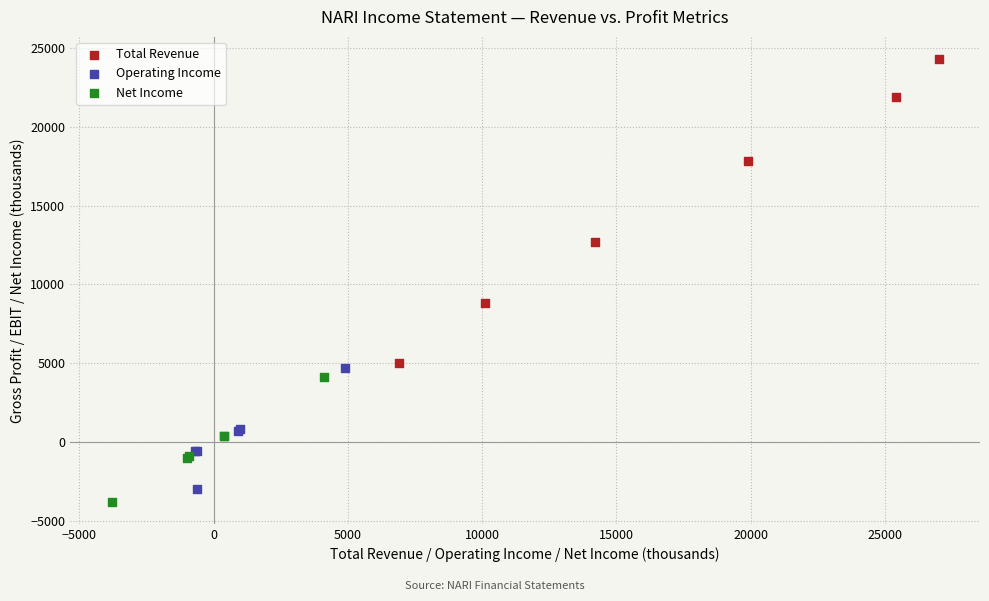

What are all the series names shown in the legend?

Total Revenue, Operating Income, Net Income